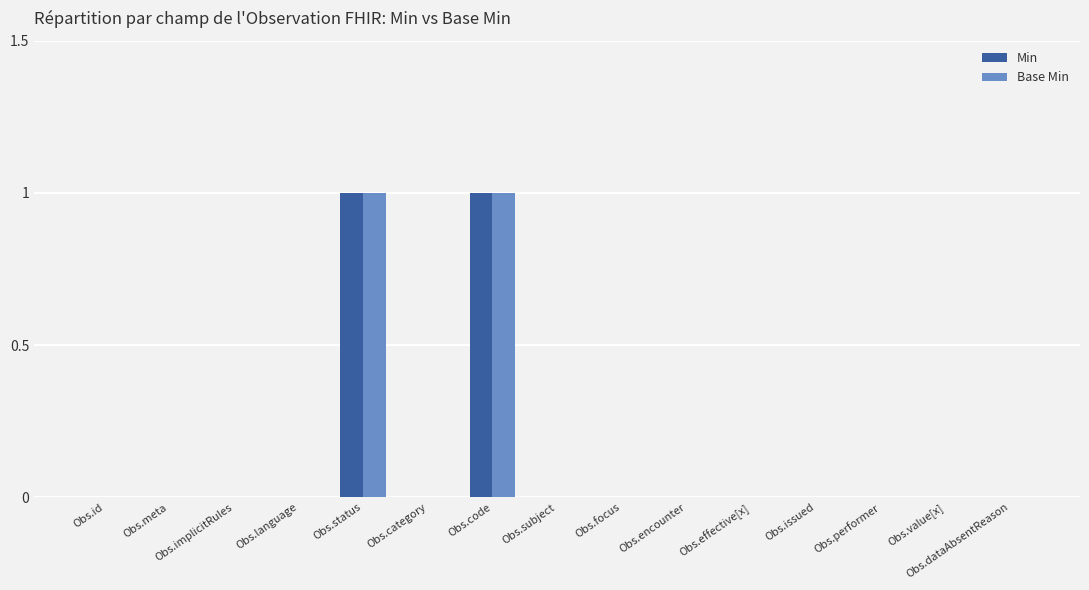

What is the approximate value of Base Min at Obs.code?

1